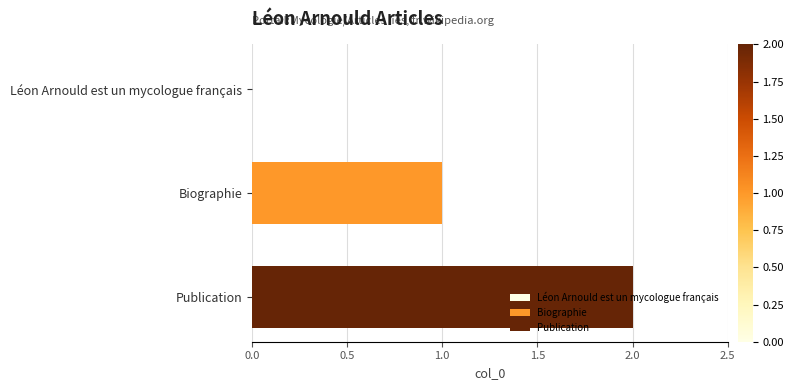

True or false: the data shows 1 at Biographie.

True